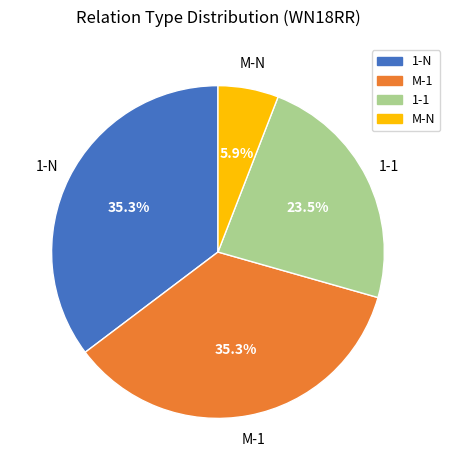

Does 1-N account for over 50% of the chart?

No